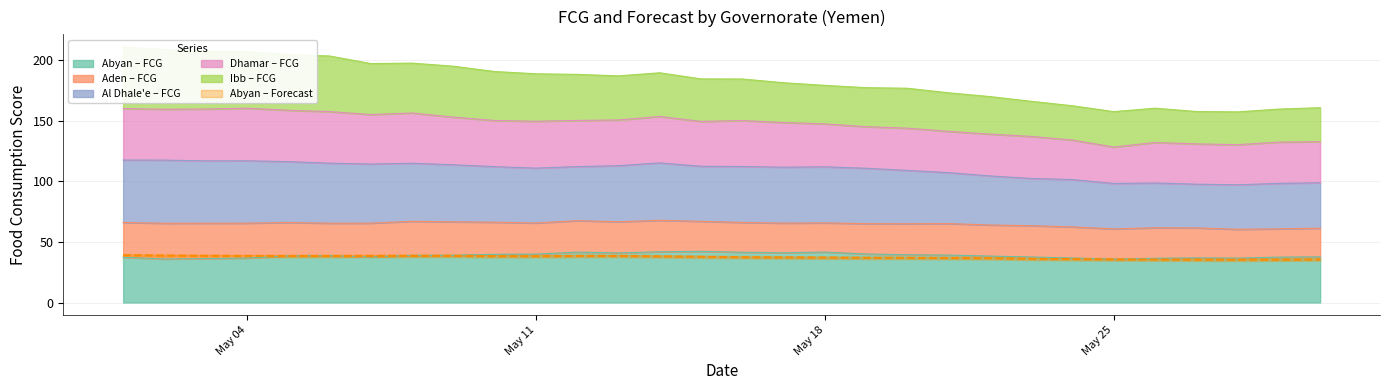

How many times do Abyan (FCG) and Abyan (Forecast) cross each other?

3